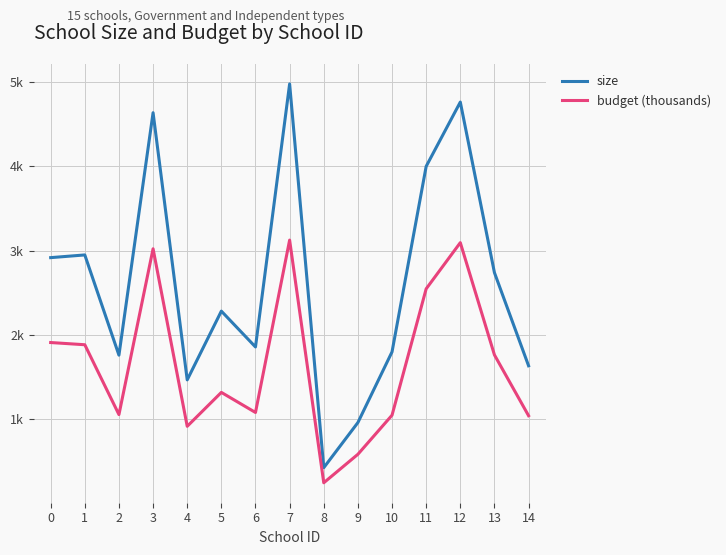

What are all the series names shown in the legend?

size, budget (thousands)